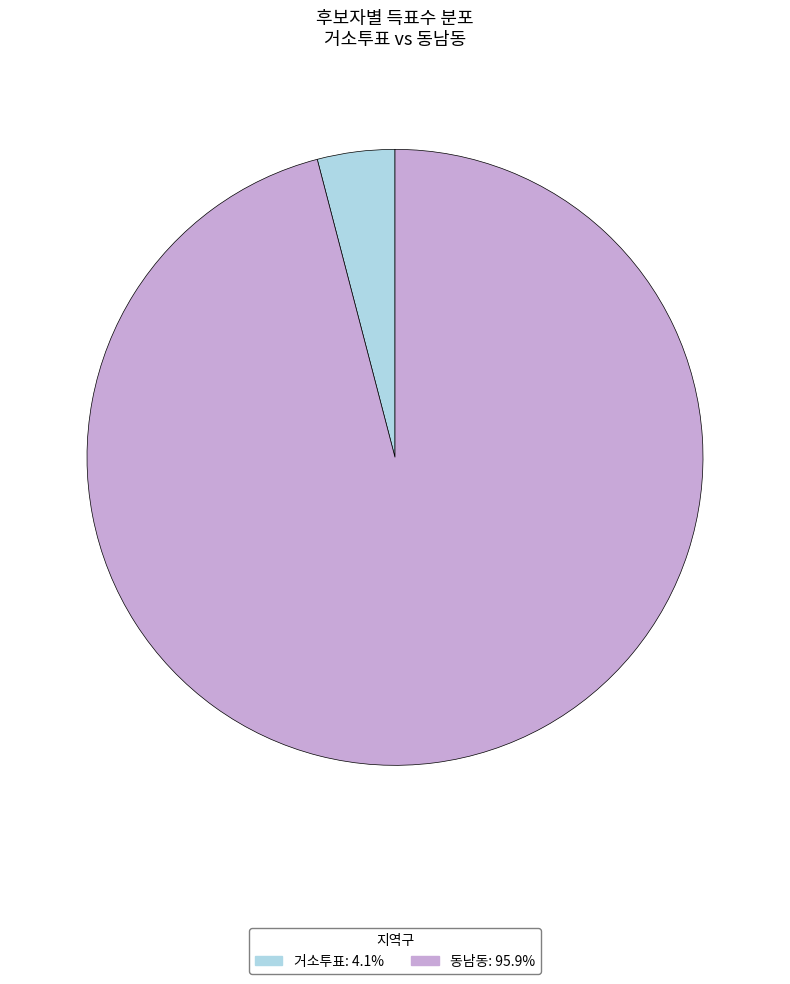

Rank the categories by value from lowest to highest.

거소투표, 동남동